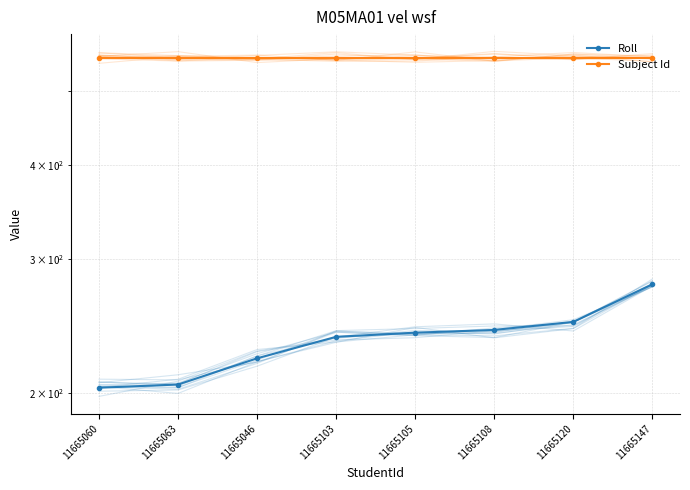

At how many categories does at least one series exceed 253?

8